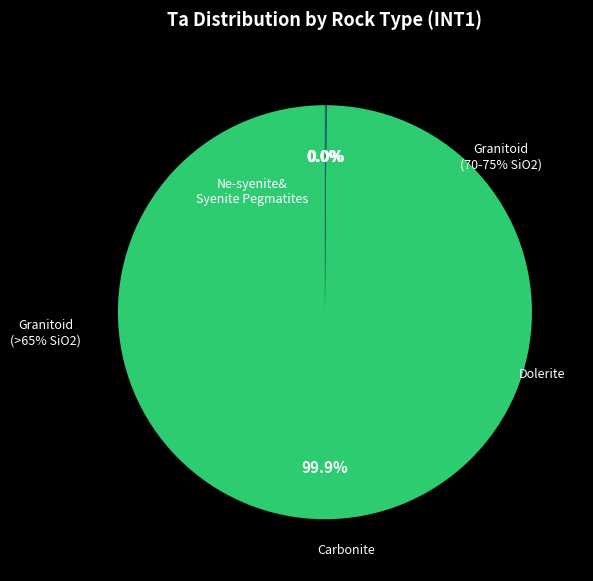

How much of the chart is everything except 25?

100.0%